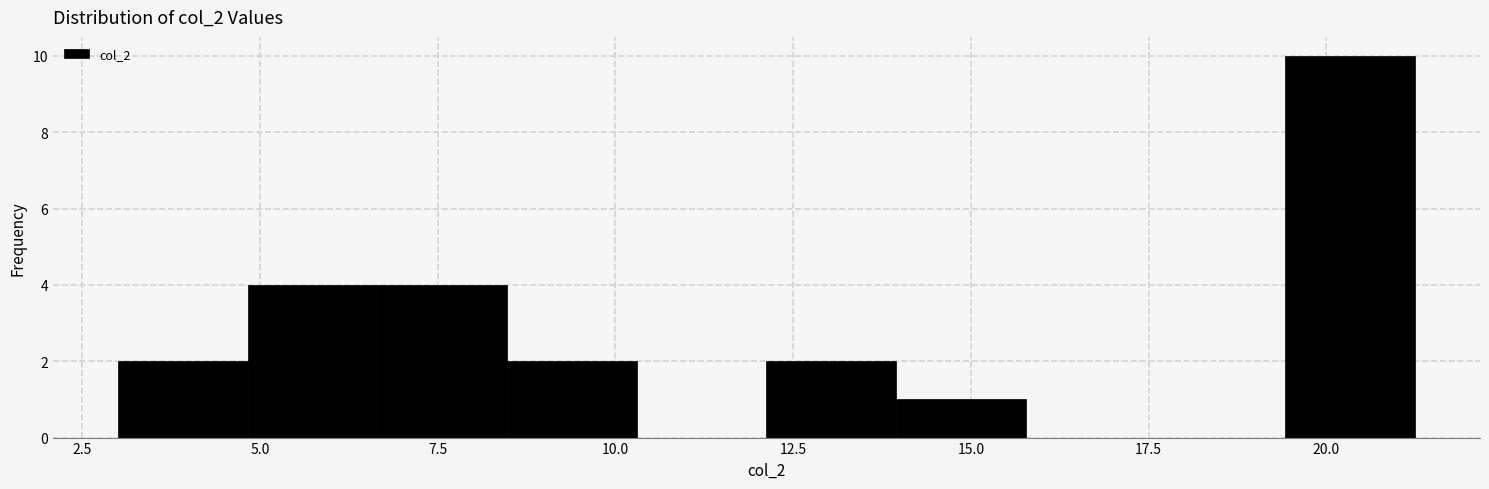

Read against the x-axis, roughly where is the centre of the tallest bar?

20.5